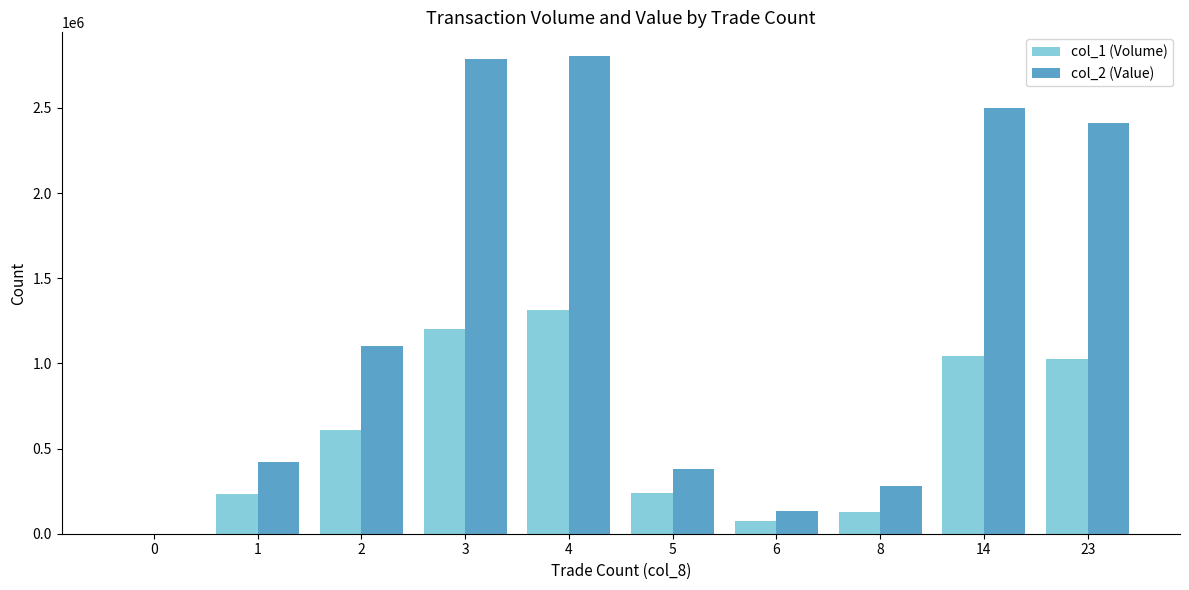

Where is col_1 (Volume) nearest to the value 656000?

2